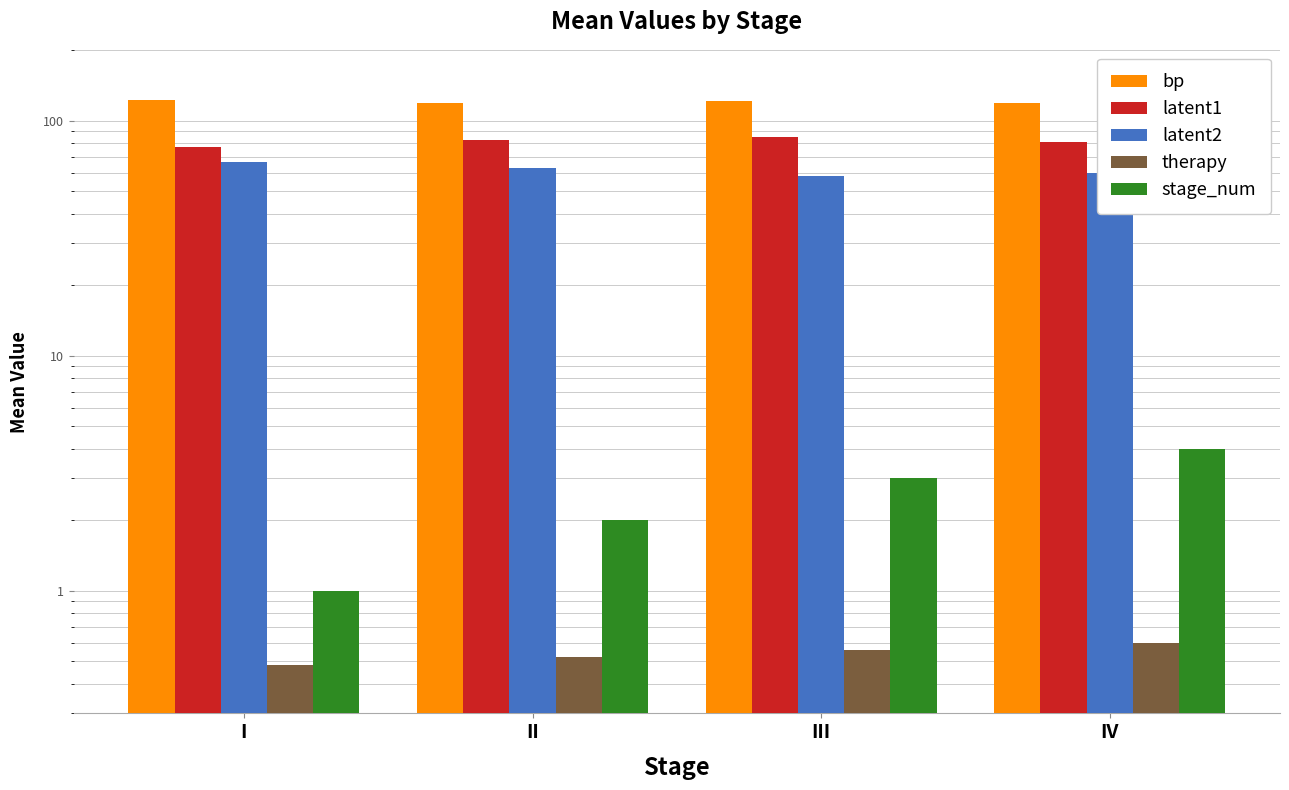

What is the difference between the bp values at III and IV?

2.9